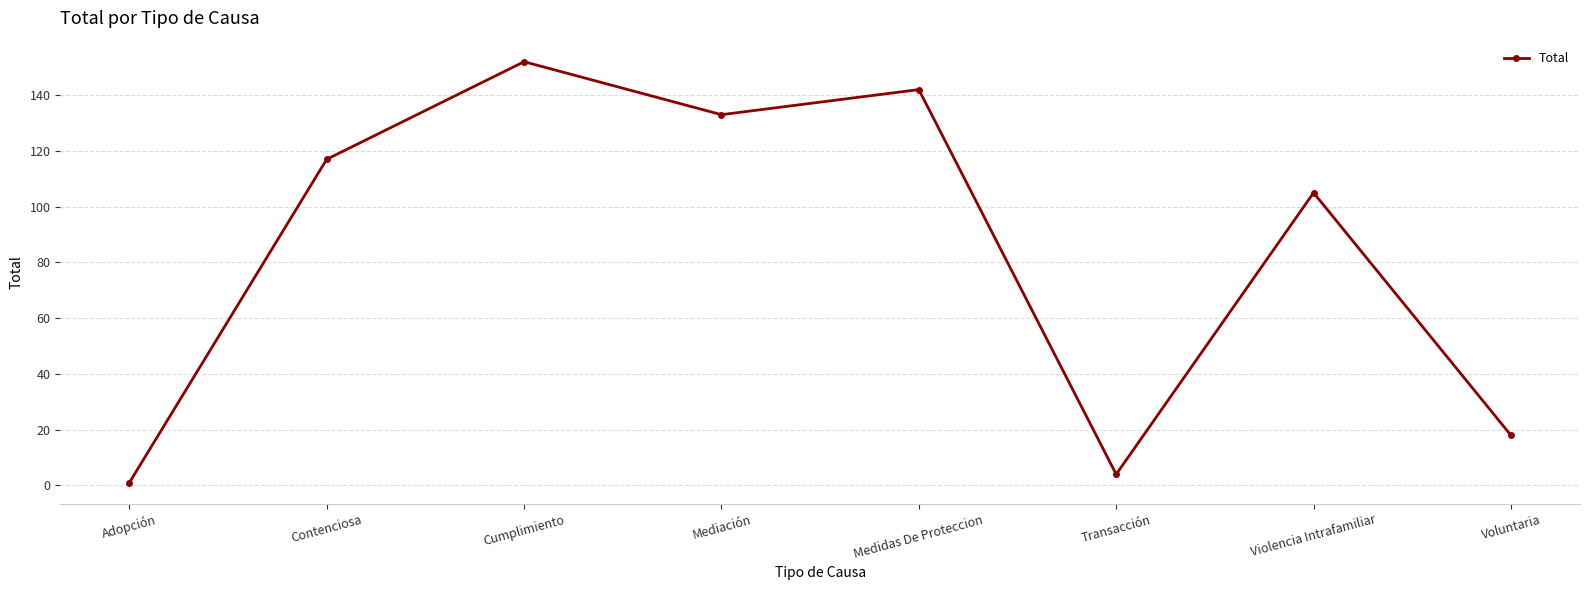

How many series are shown in this chart?

1